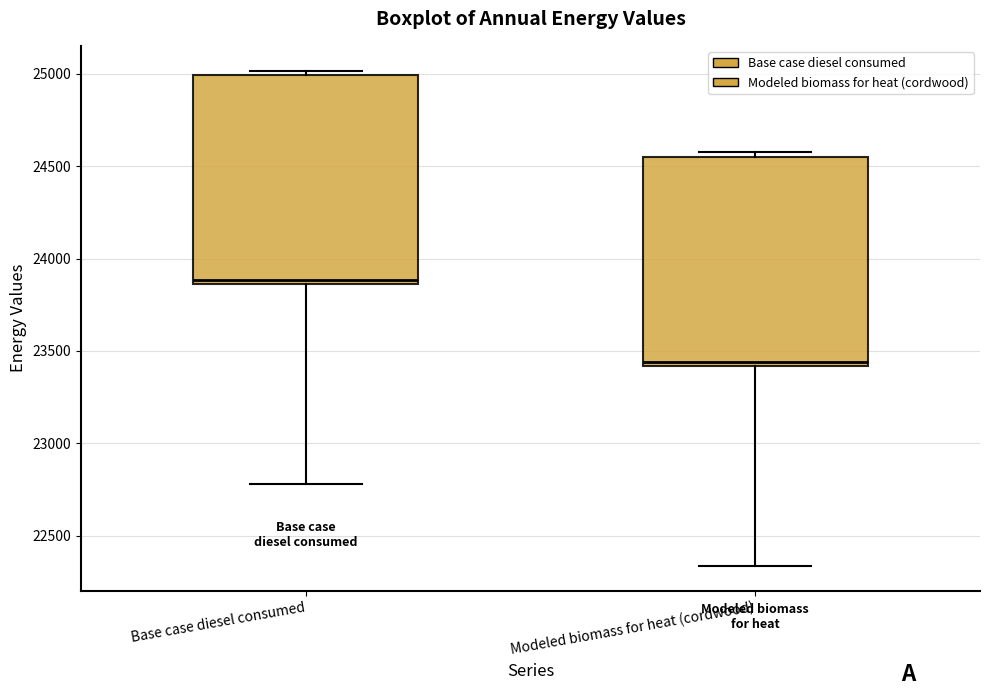

Reading left to right, transcribe this box plot: for each box, give where its median line is, the range the box spans, and where its two whiskers end, as read against the y-axis. The values are not printed on the chart, so give them approximately, as read against the axis.

Base case diesel consumed: median 23900, box 23850 to 25000, whiskers 22800 to 25000 (just above the box's upper edge)
Modeled biomass for heat (cordwood): median 23450, box 23400 to 24550, whiskers 22350 to 24550 (just above the box's upper edge)